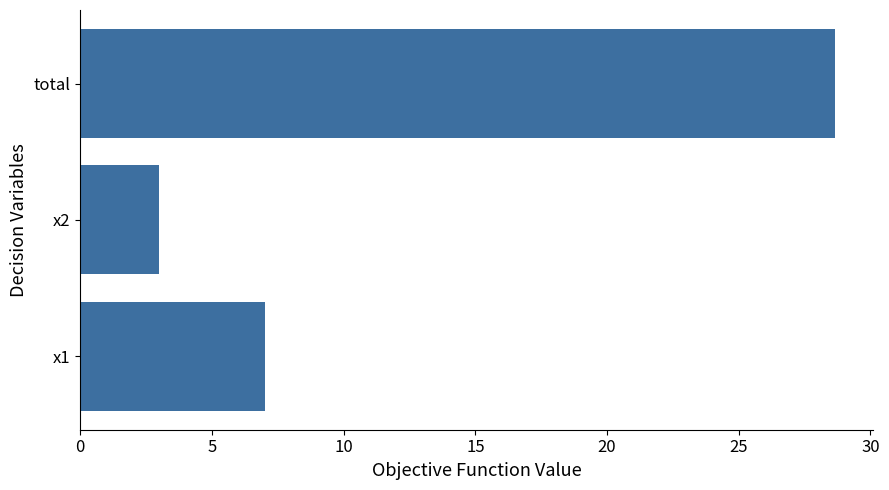

What is the smallest value displayed?

3.0